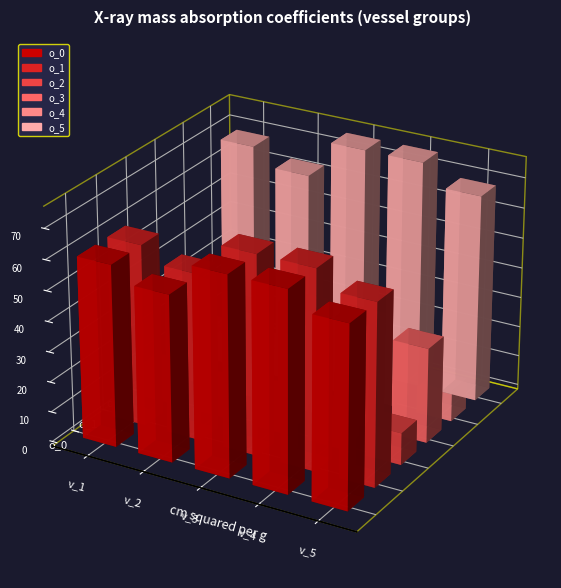

At v_1, list the series in order from largest to smallest.

o_5, o_0, o_1, o_3, o_2, o_4